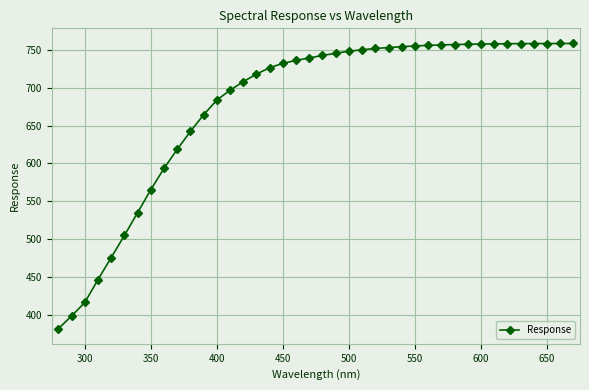

What is the value of the 38th point from the left?

758.3